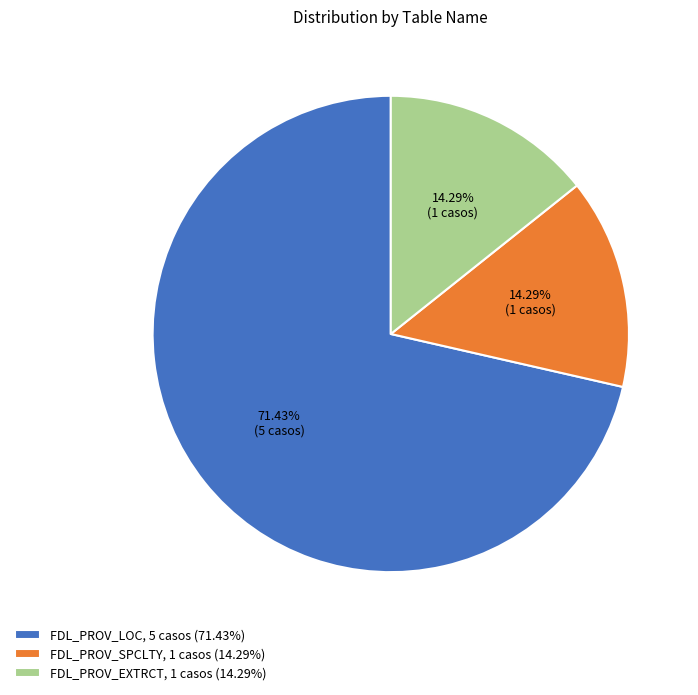

Is the sum of FDL_PROV_SPCLTY, 1 casos (14.29%) and FDL_PROV_LOC, 5 casos (71.43%) greater than half?

Yes